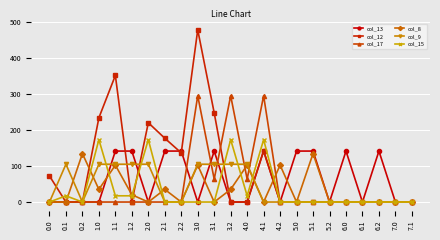

What is the maximum value for col_17?

294.5